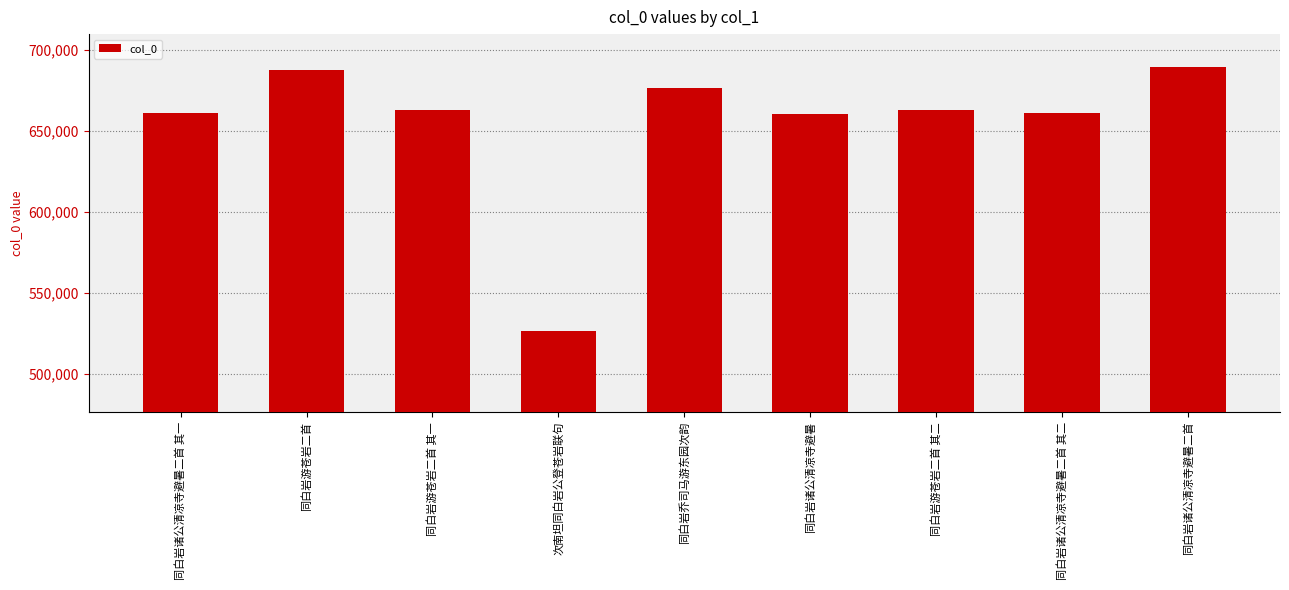

Does the chart contain any negative values?

No